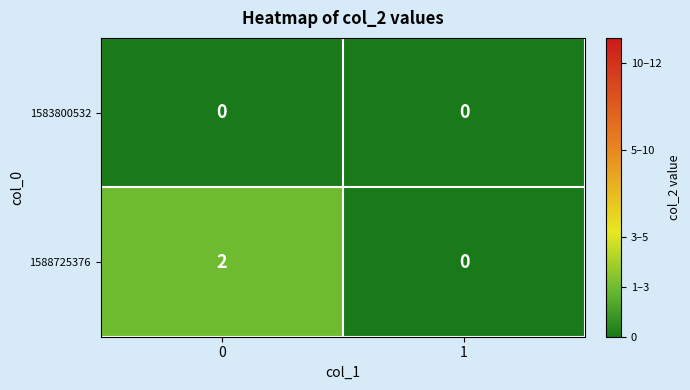

Reading left to right, list all the values displayed in this chart.

1583800532: 0	0
1588725376: 2	0